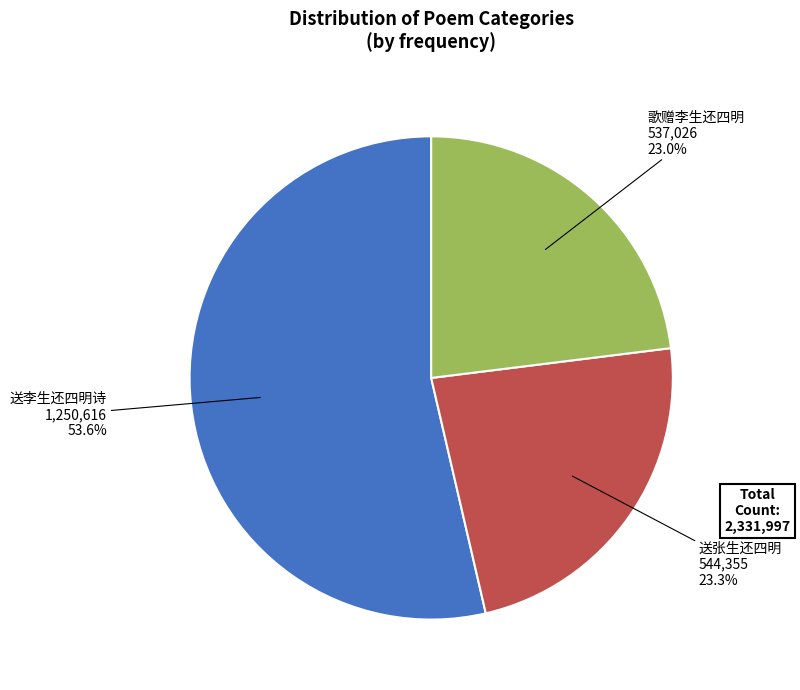

Which category has the biggest portion of the pie?

送李生还四明诗